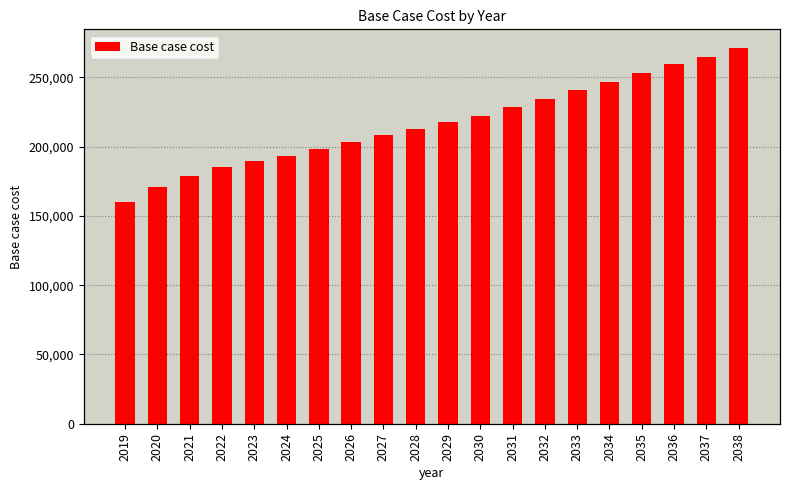

Is it true that the value at 2034 is 246911.0?

True